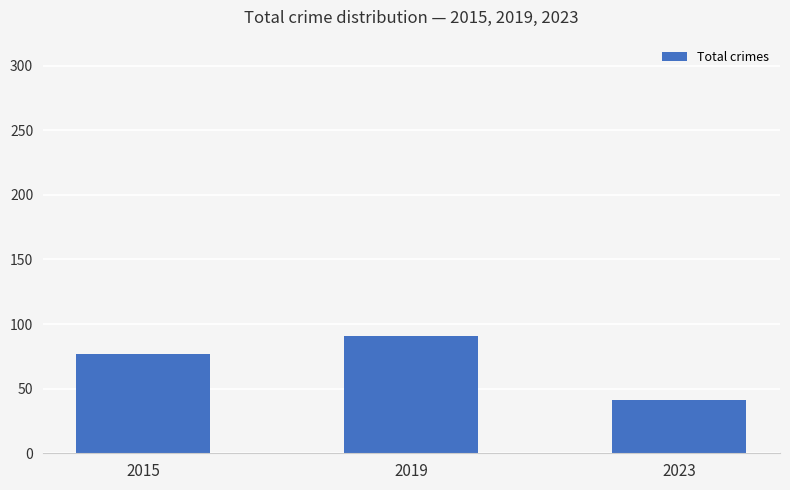

The chart shows a value of 41 at 2023. True or false?

True